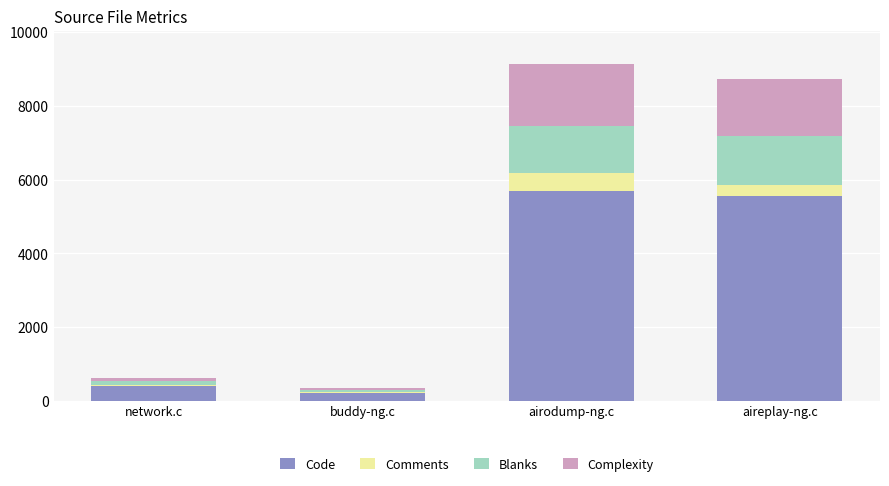

What is the total value across all series at airodump-ng.c?

9127